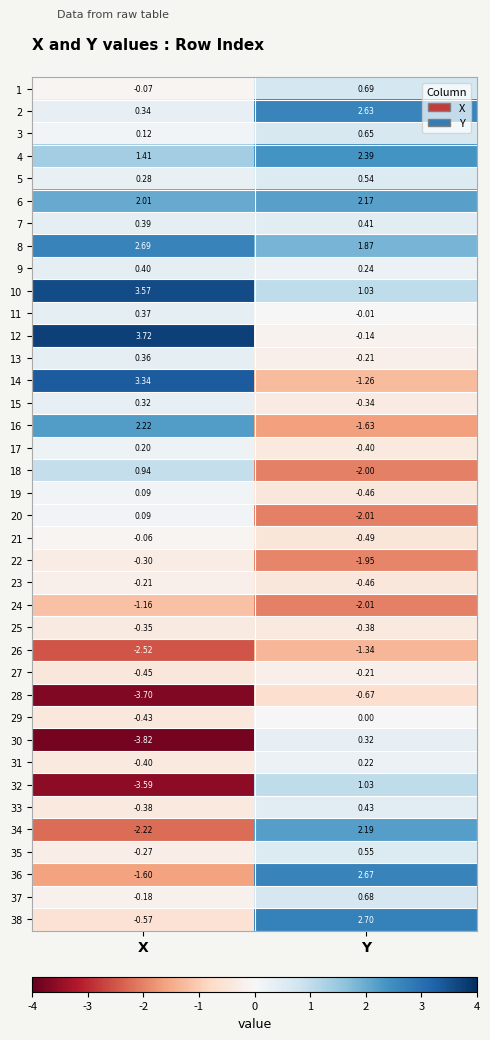

Which label corresponds to the largest value in the chart?

X